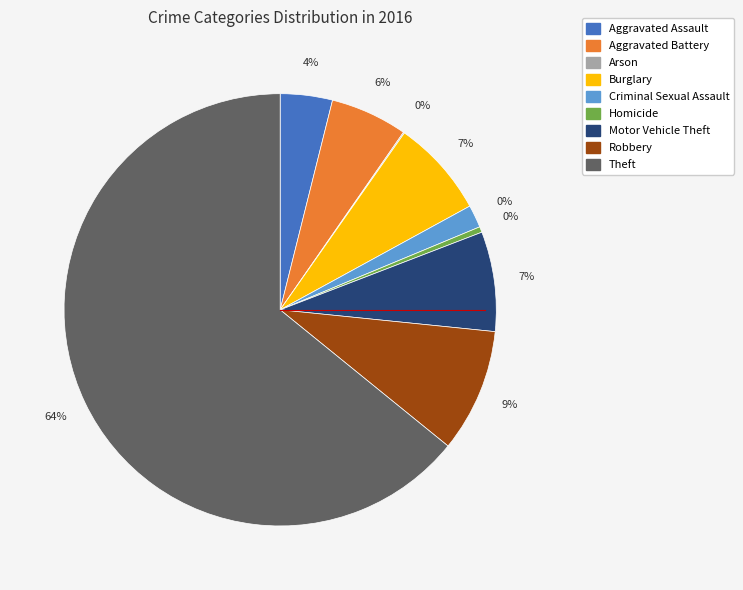

Rank the categories by value from highest to lowest.

Theft, Robbery, Motor Vehicle Theft, Burglary, Aggravated Battery, Aggravated Assault, Criminal Sexual Assault, Homicide, Arson